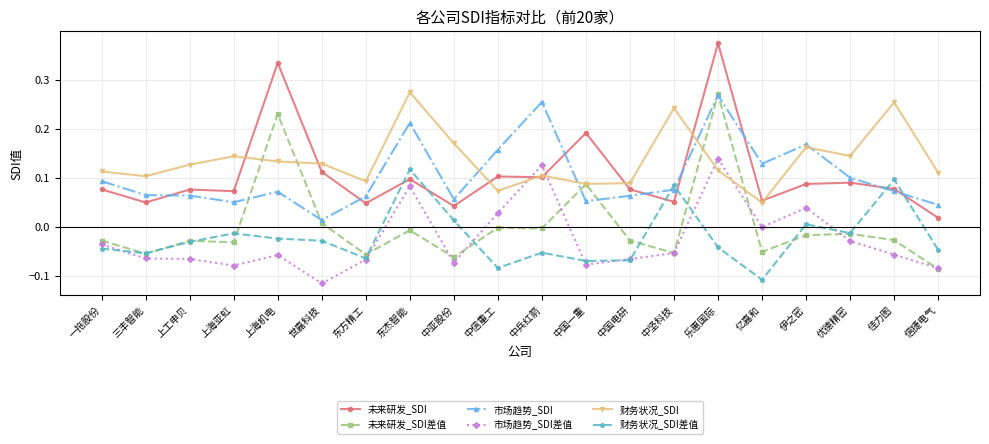

The 财务状况_SDI series shows 0.1 at 世嘉科技. True or false?

True